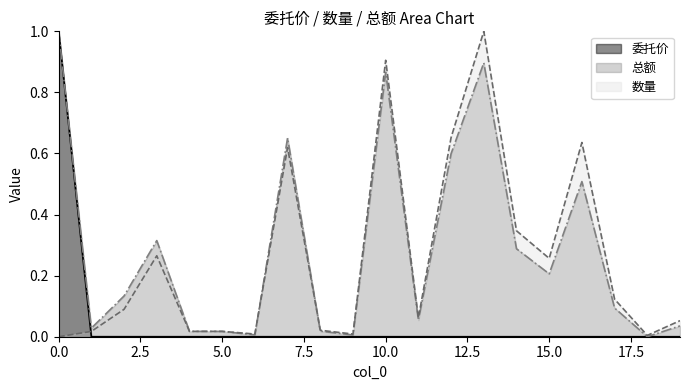

What value does the 总额 series have at 3?

0.3